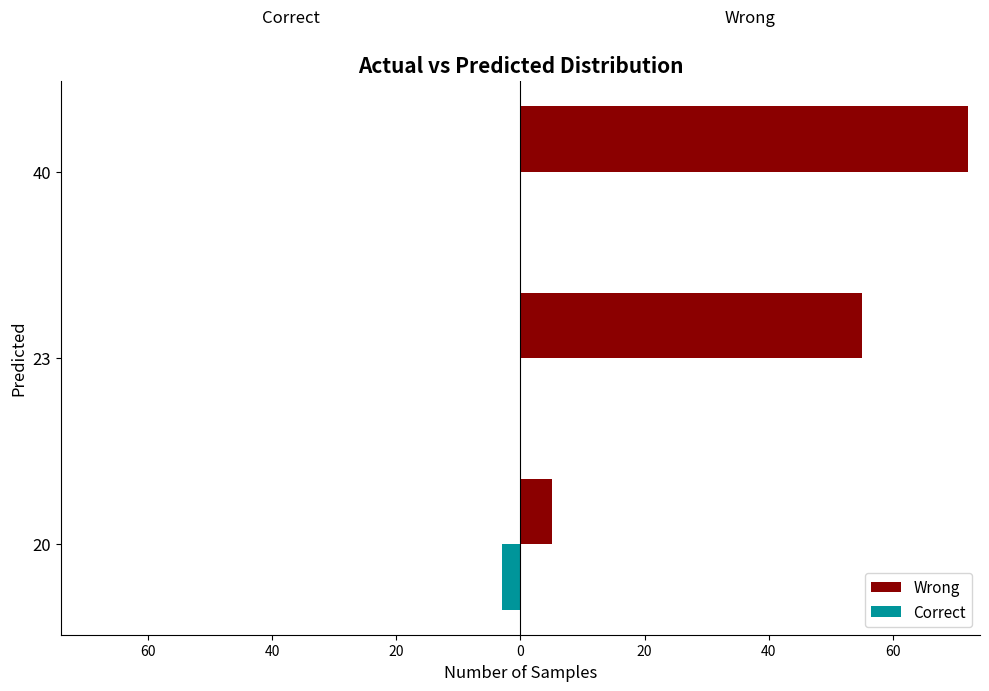

What are all the series names shown in the legend?

Wrong, Correct